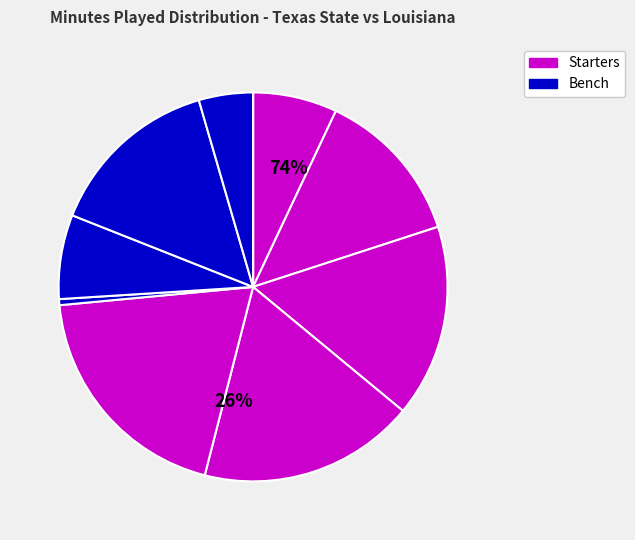

To the nearest percent, what is the average slice percentage?

10%